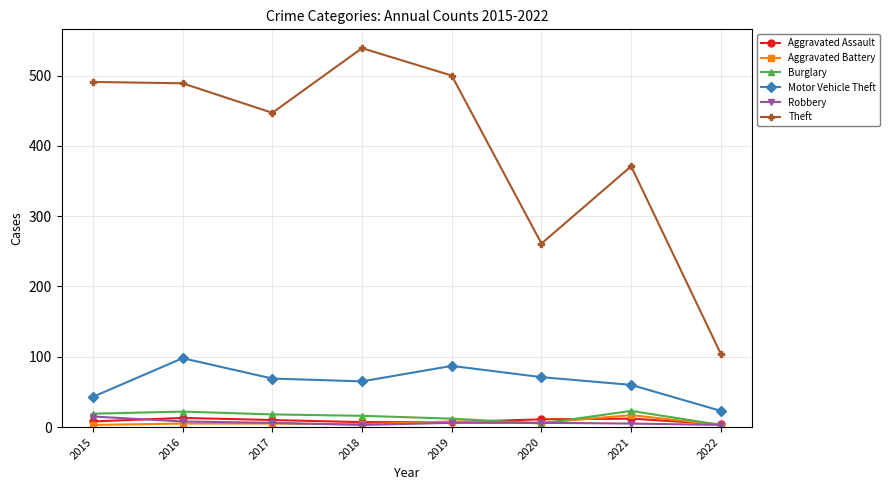

Which series has the widest spread of values?

Theft